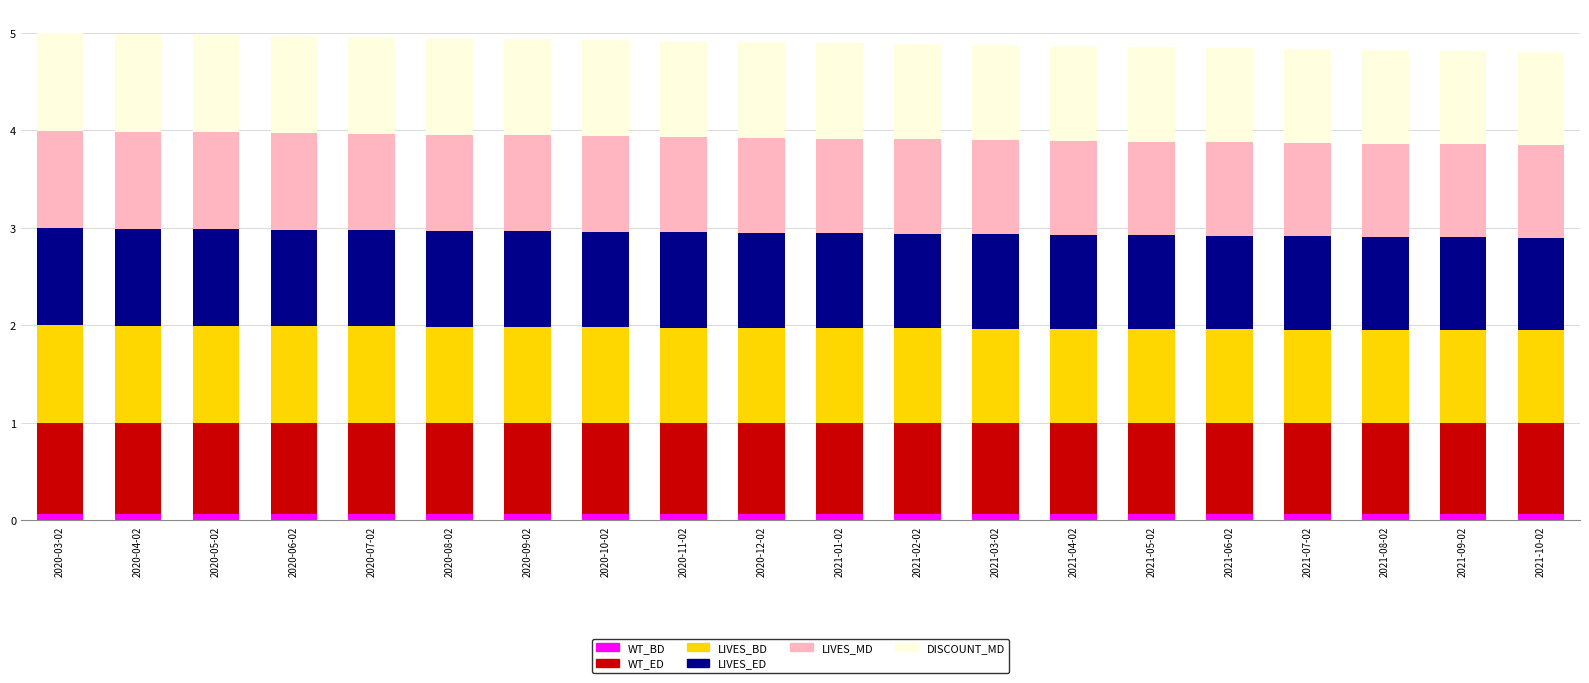

Which series has the largest range (max minus min)?

LIVES_BD